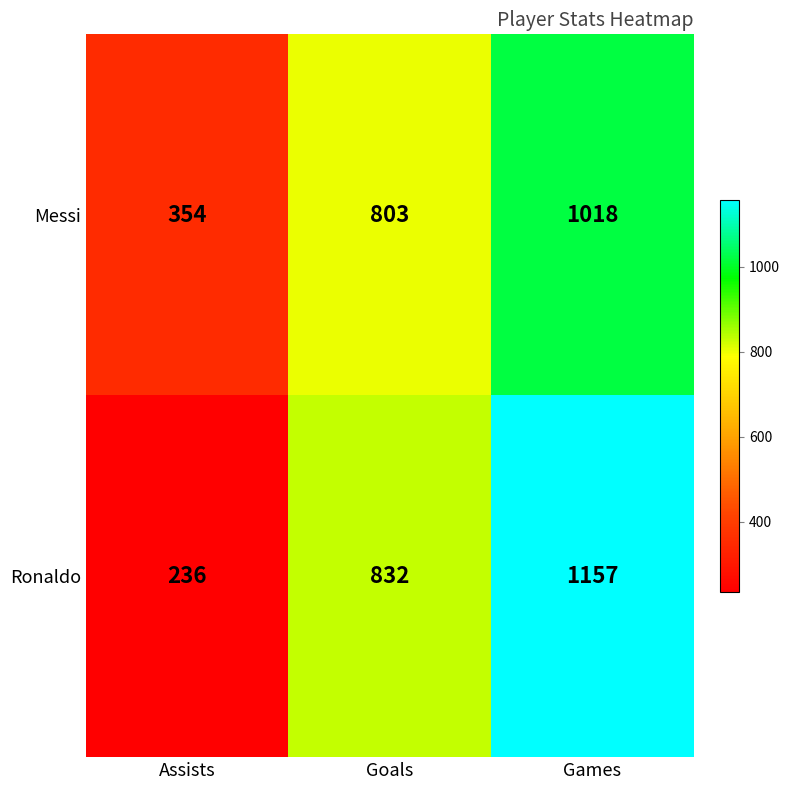

Rank the series at Assists from lowest to highest value.

Ronaldo, Messi